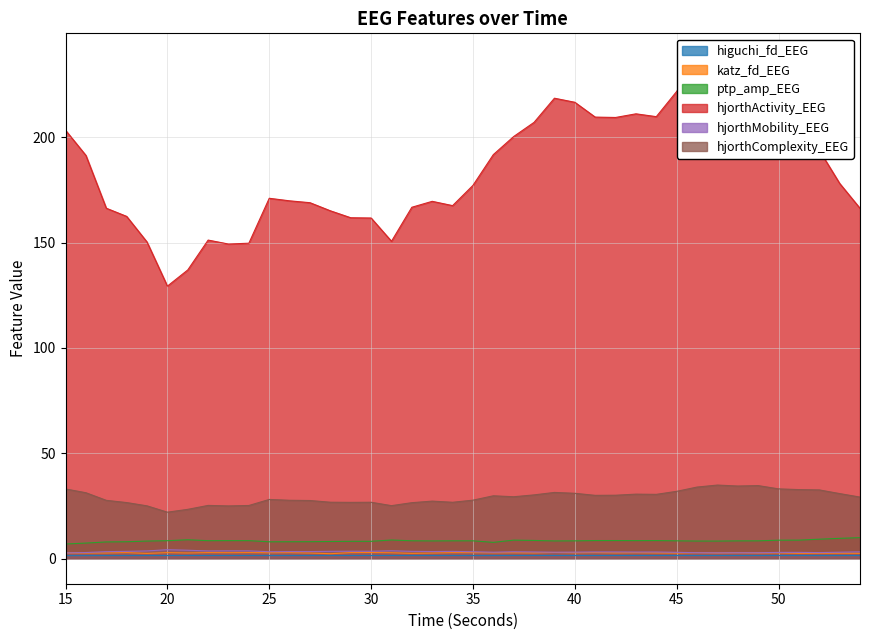

At which label does ptp_amp_EEG first exceed 8?

18